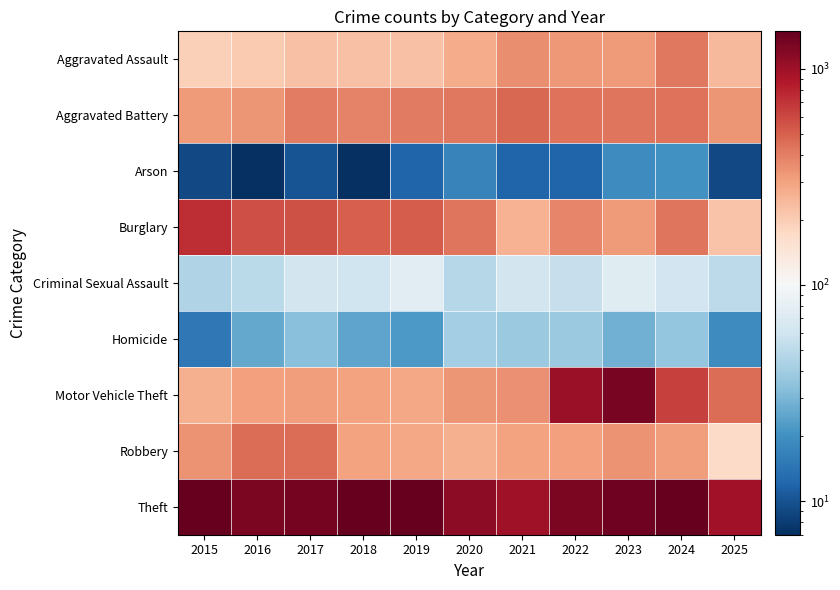

Which series has the widest spread of values?

Motor Vehicle Theft